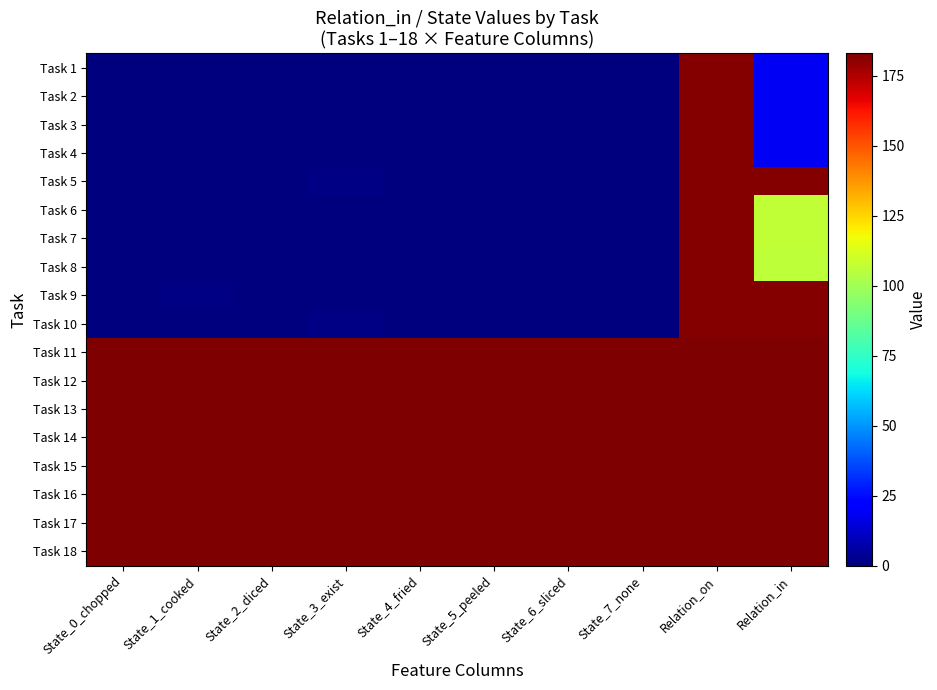

Which series has the widest spread of values?

Task 1